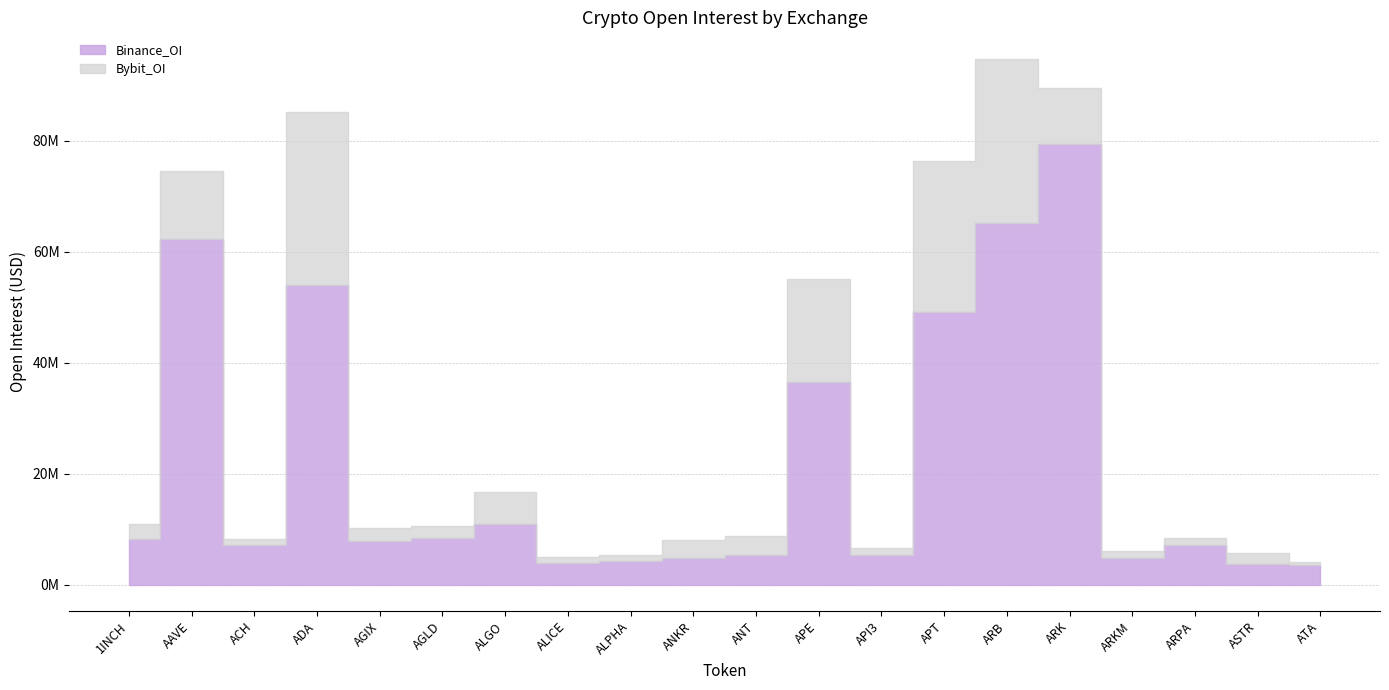

What is the difference between the Bybit_OI values at ANKR and AGIX?

873826